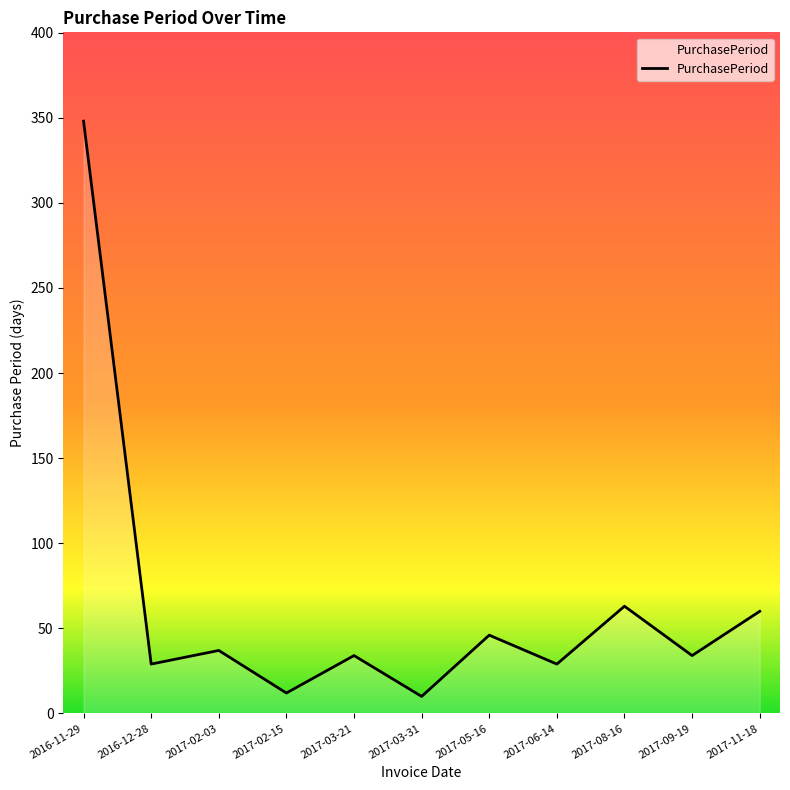

How many lines are shown in the chart?

1